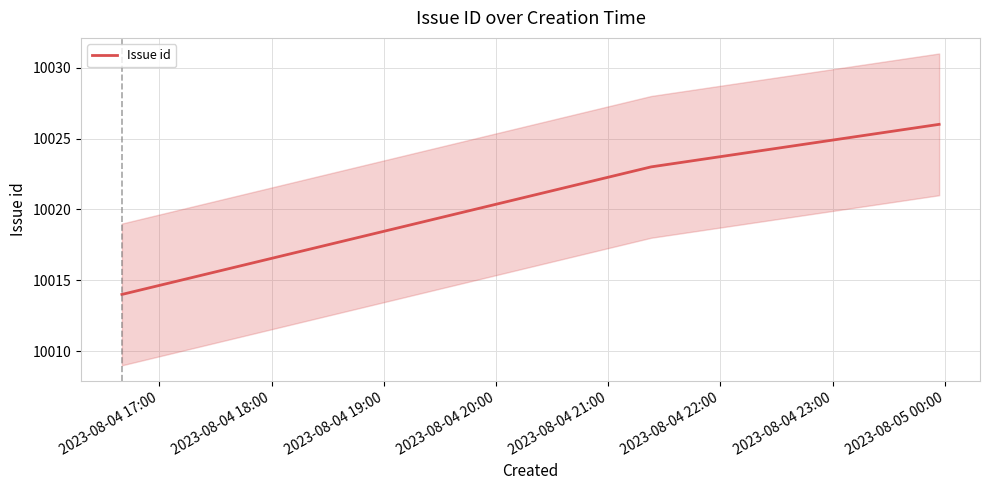

Reading left to right, list all the values displayed in this chart.

10014	10023	10026